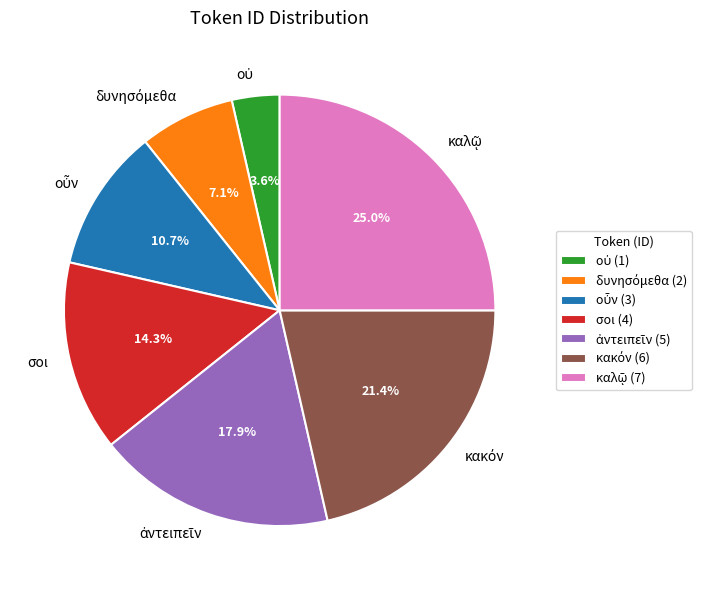

Is there any slice that represents more than half of the pie?

No